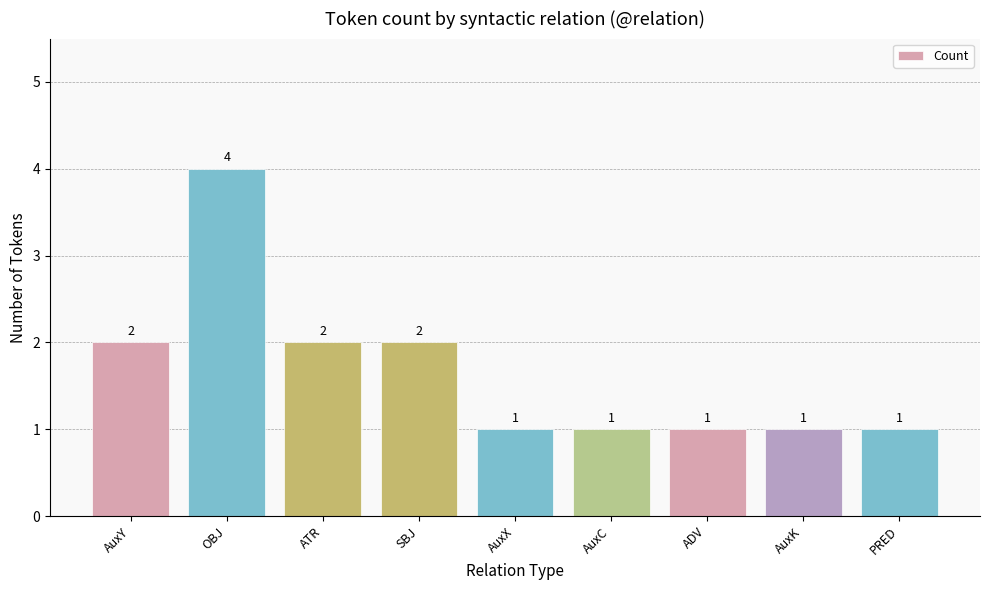

Is it true that the value at SBJ is 2?

True